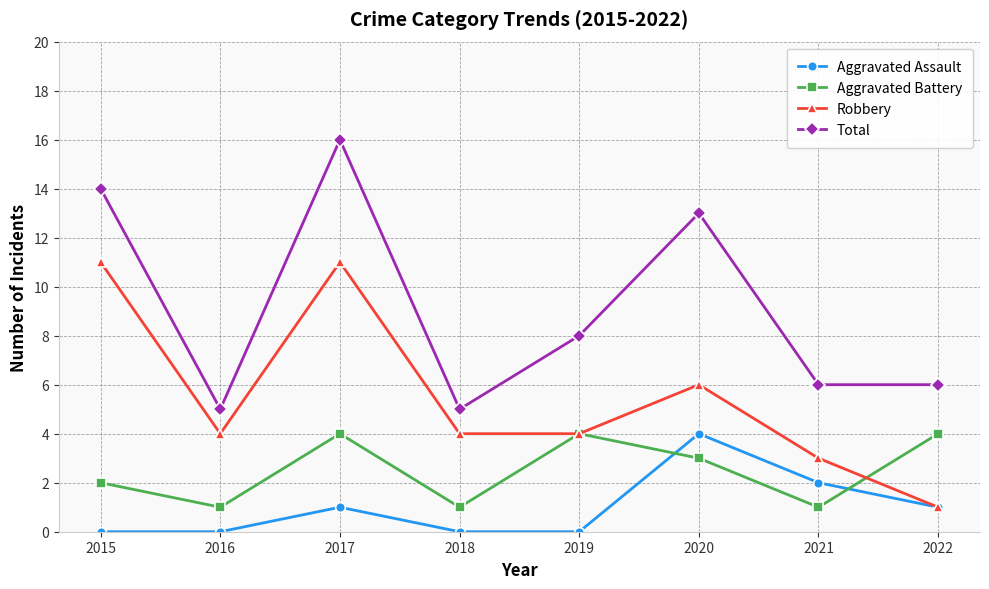

Rank the series at 2015 from lowest to highest value.

Aggravated Assault, Aggravated Battery, Robbery, Total